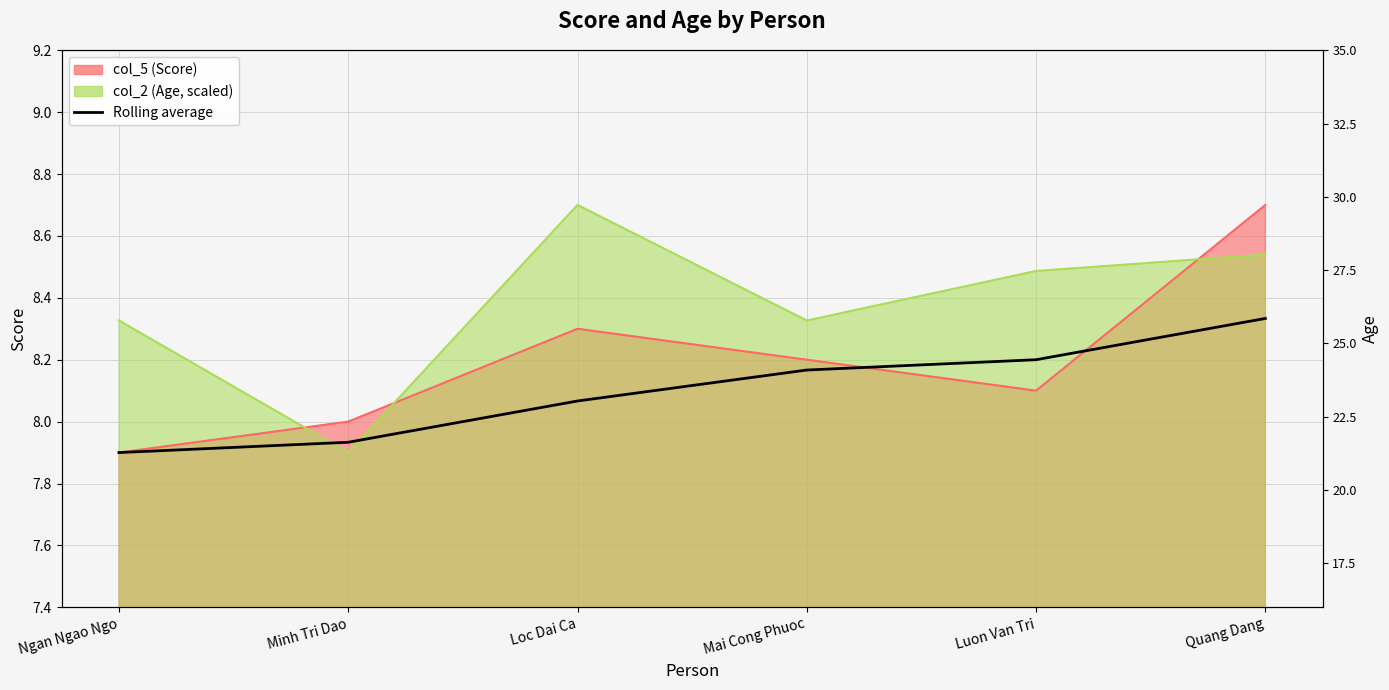

Does the chart display data point markers on the line(s)?

No